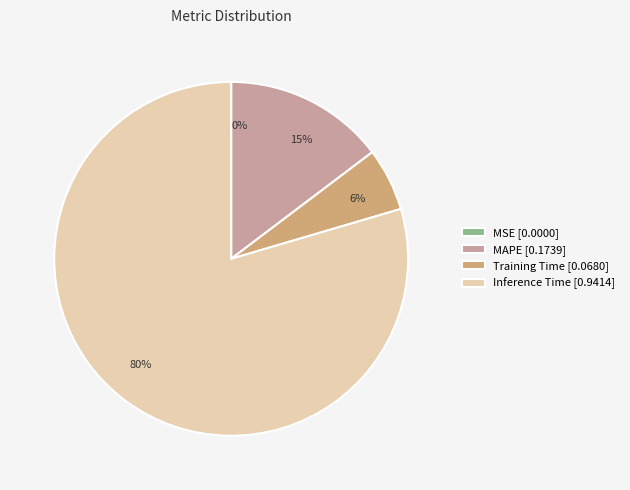

True or false: 6% accounts for 6% of the total.

True